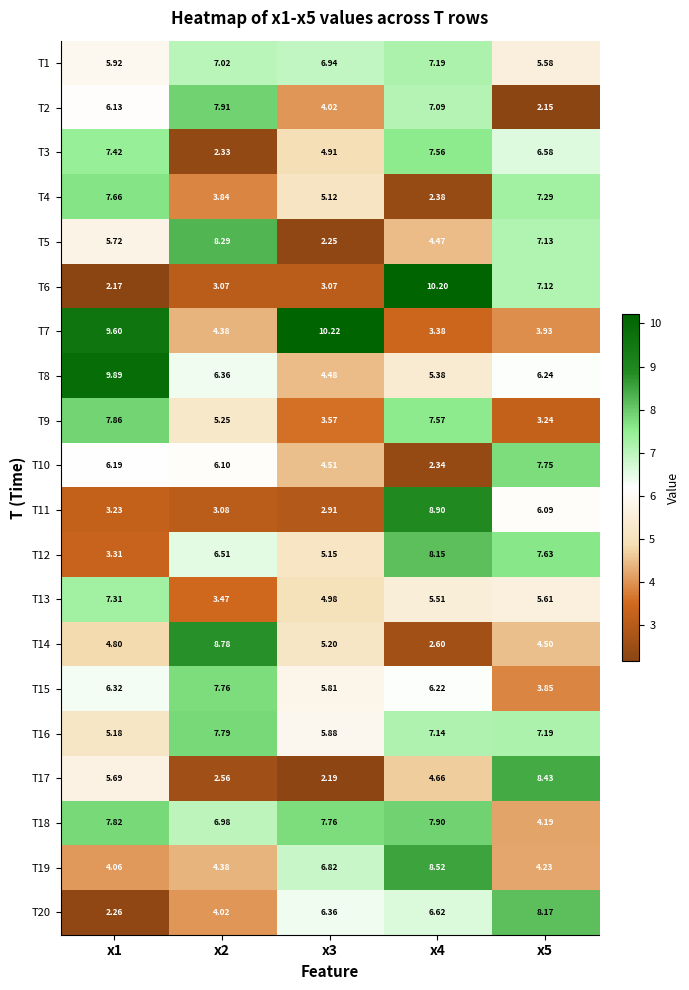

What is the difference between the highest and lowest values at x4?

7.9